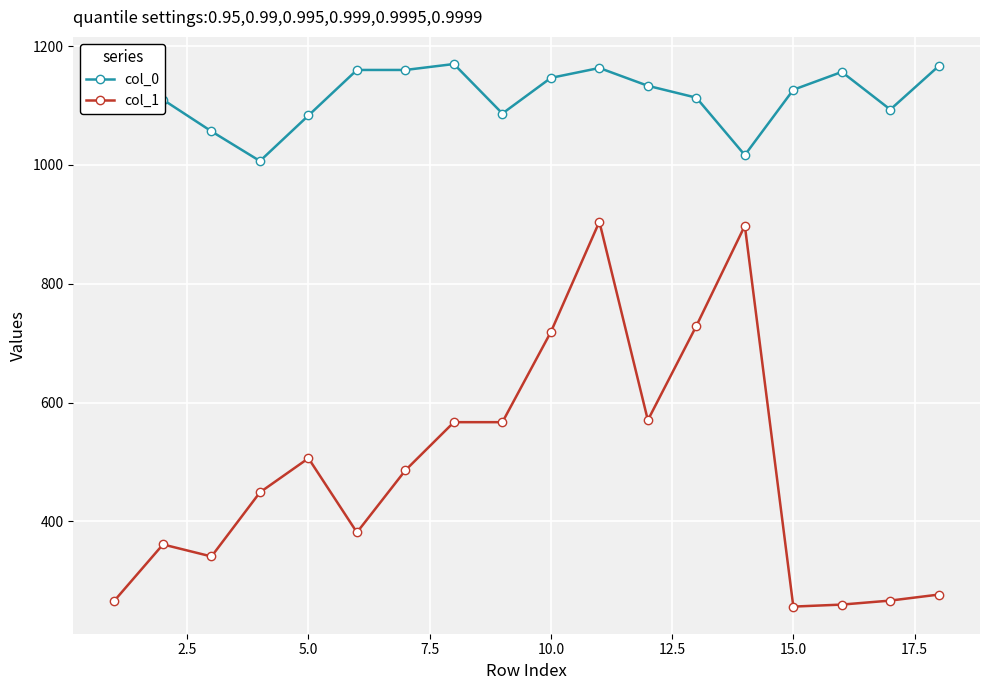

What is the average value of the col_1 series?

489.2